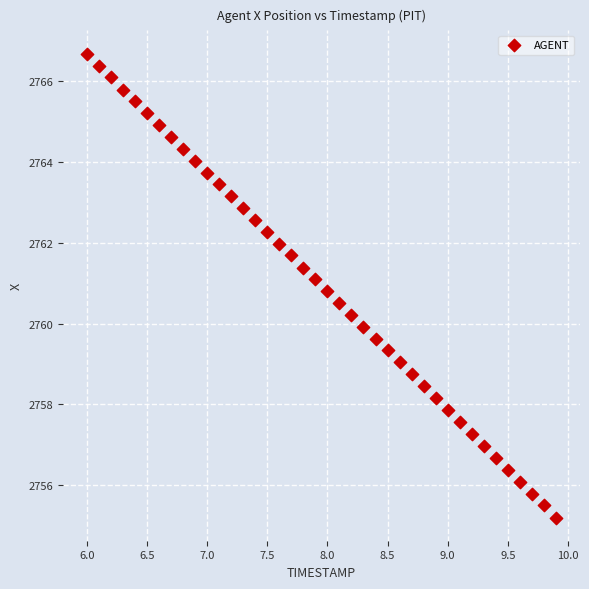

What is the range of X values (max minus min)?

3.9